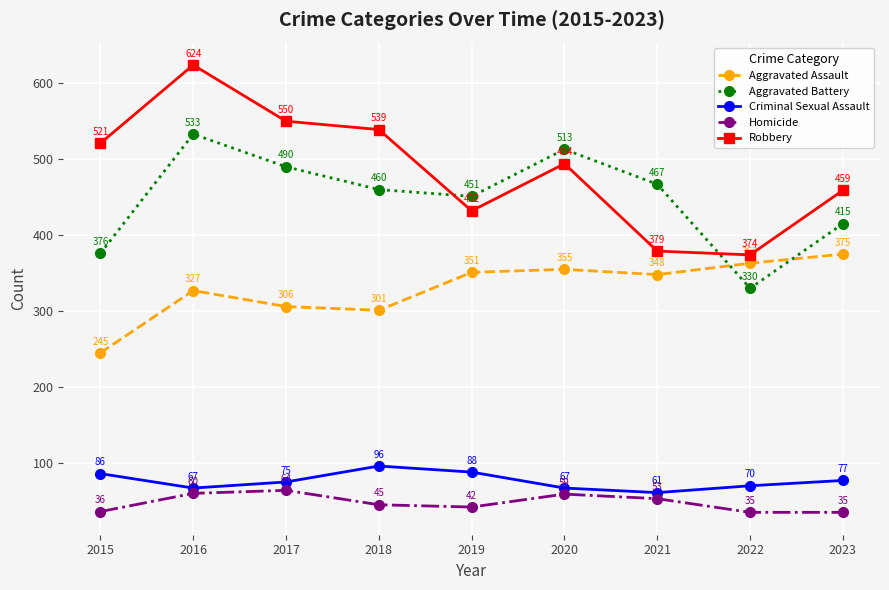

What is the total value across all series at 2020?

1488